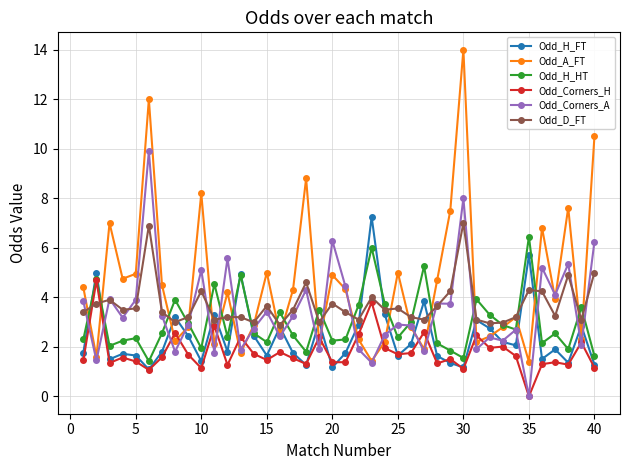

Which series has the widest spread of values?

Odd_A_FT